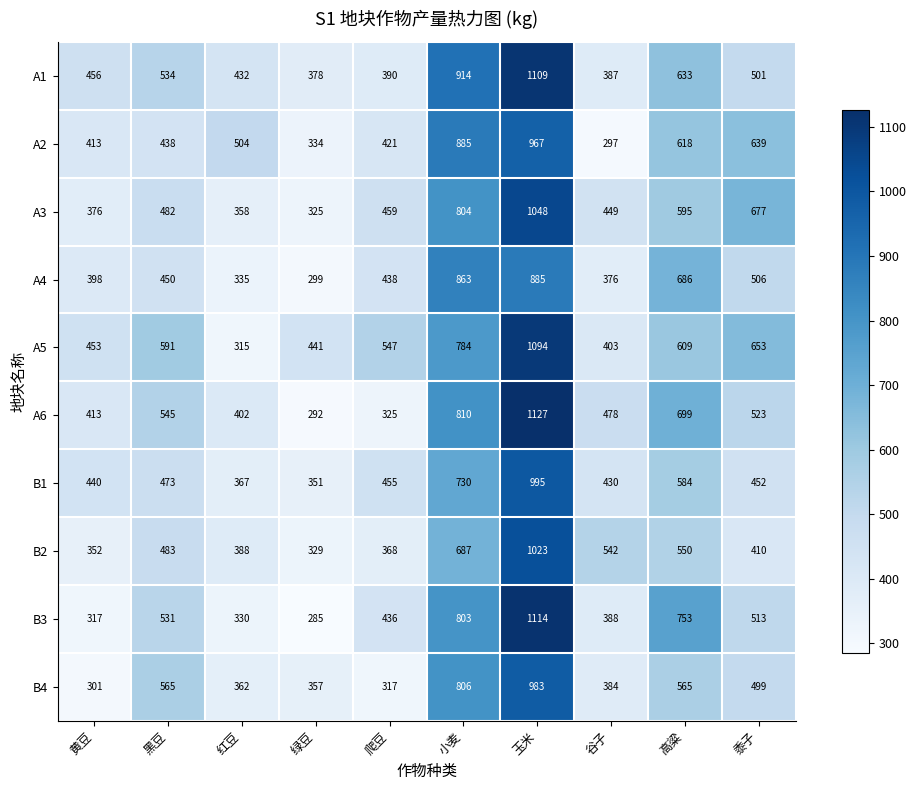

The B2 series shows 1720 at 玉米. True or false?

False